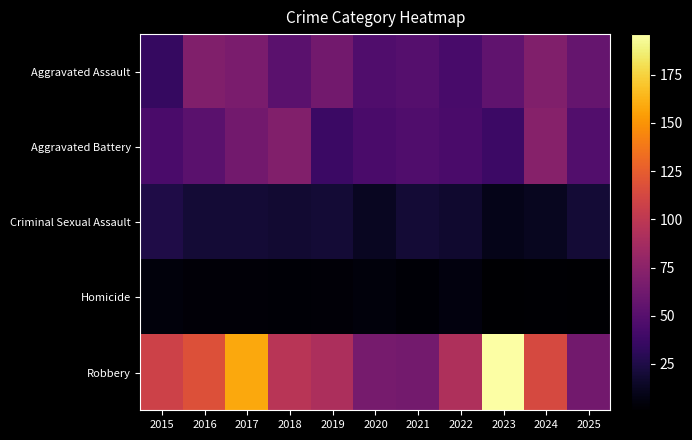

Count the number of categories in the chart.

11